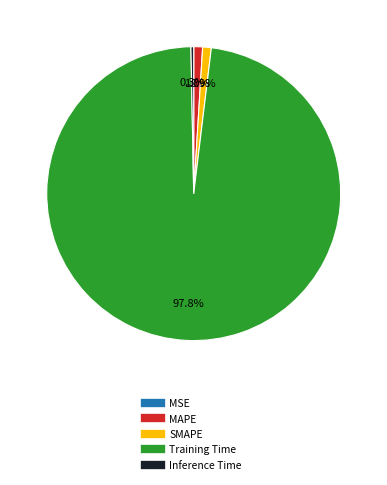

Is the sum of Training Time and SMAPE greater than half?

Yes